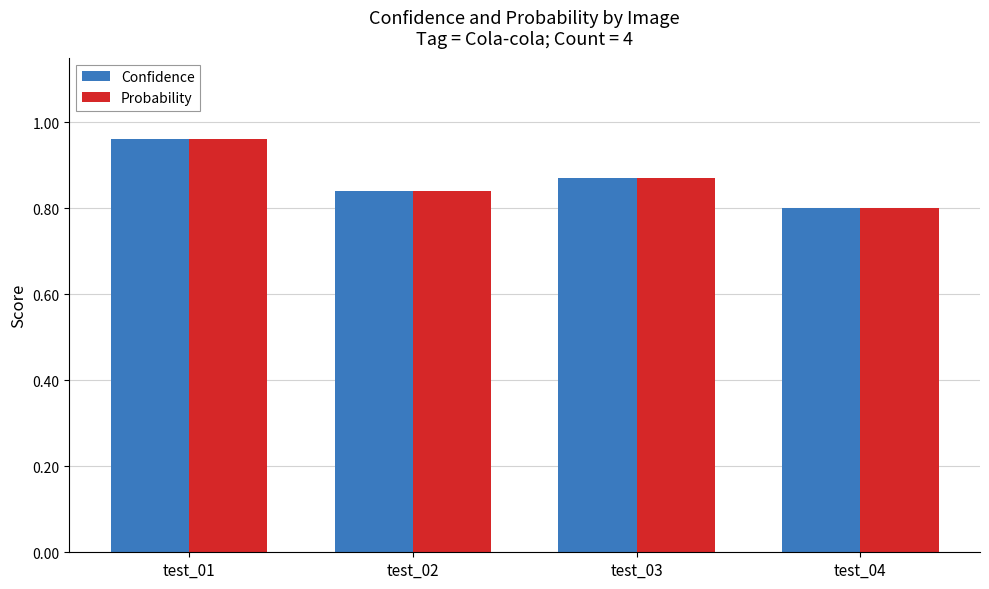

Are the bars horizontal?

No